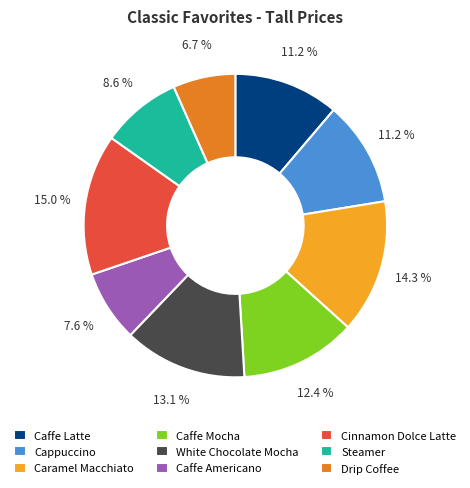

Is it true that Caffe Americano is 8% of the pie?

True